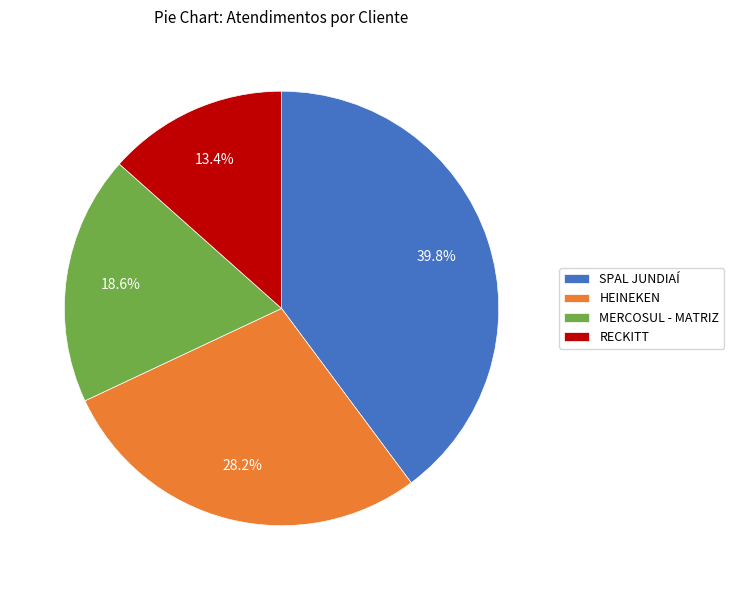

Combined, what portion of the pie is MERCOSUL - MATRIZ and RECKITT?

32.0%